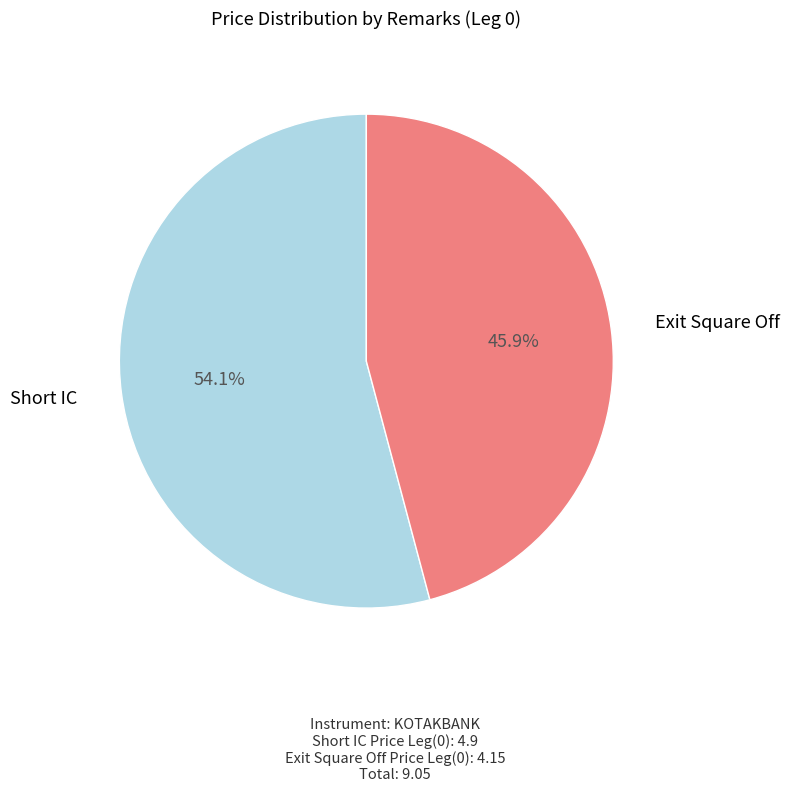

Is there a majority slice in this chart?

Yes